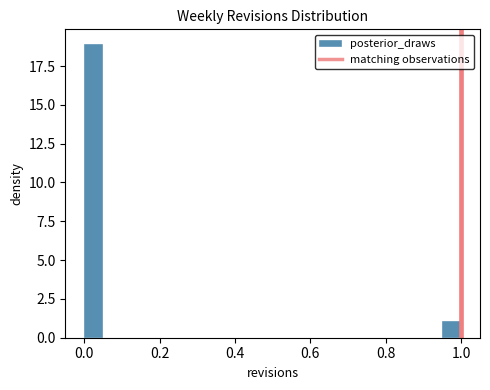

Around what value on the x-axis is the tallest bar? Give the approximate position of its centre, as read against the axis.

0.02